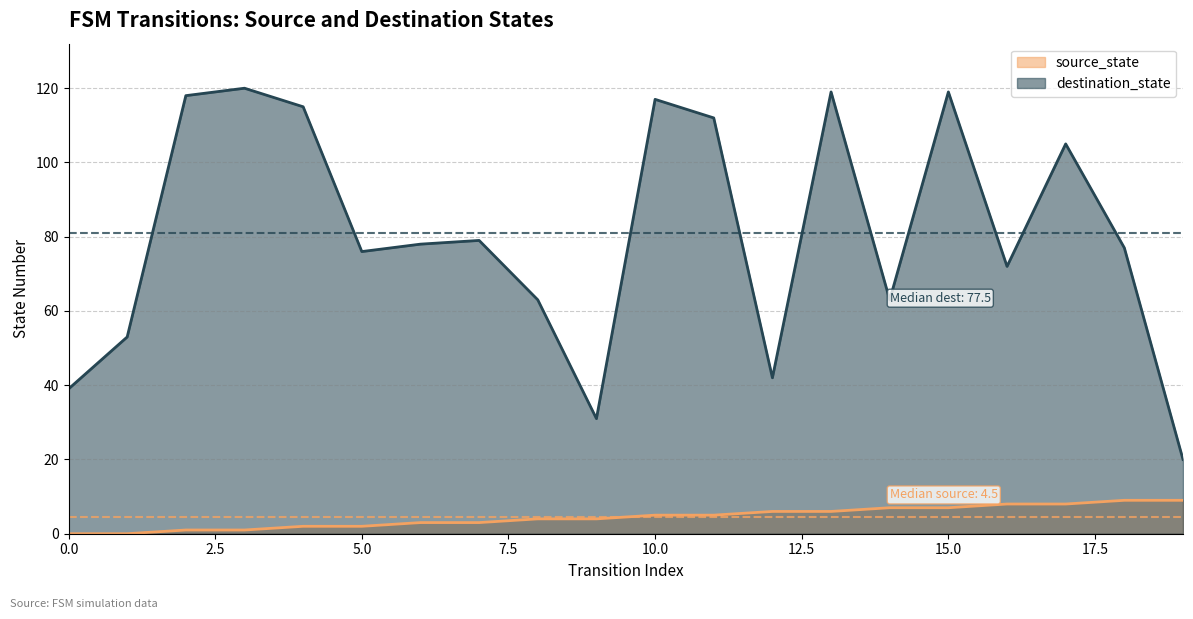

Is the value of source_state at 8 greater than the value of destination_state at 15?

No